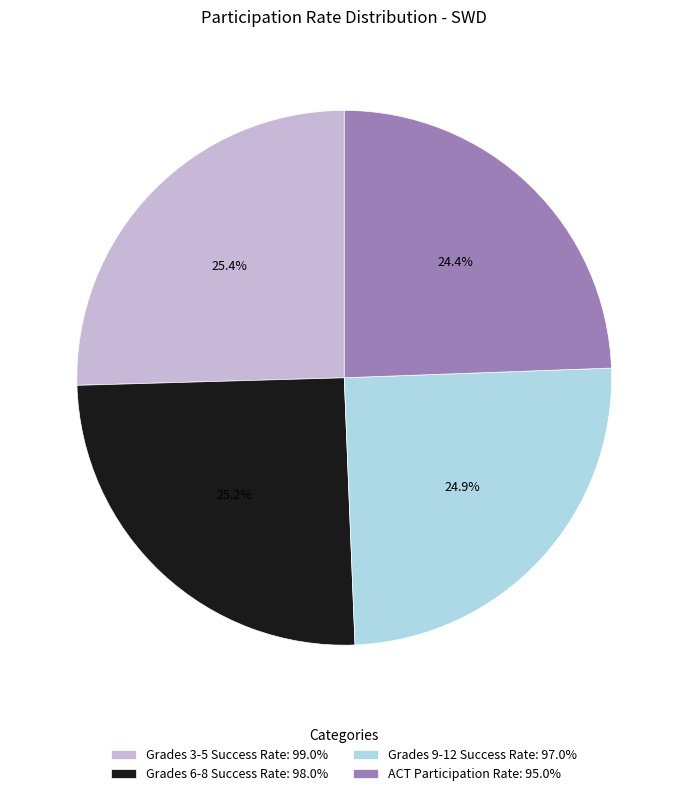

Does Grades 3-5 Success Rate: 99.0% account for over 50% of the chart?

No